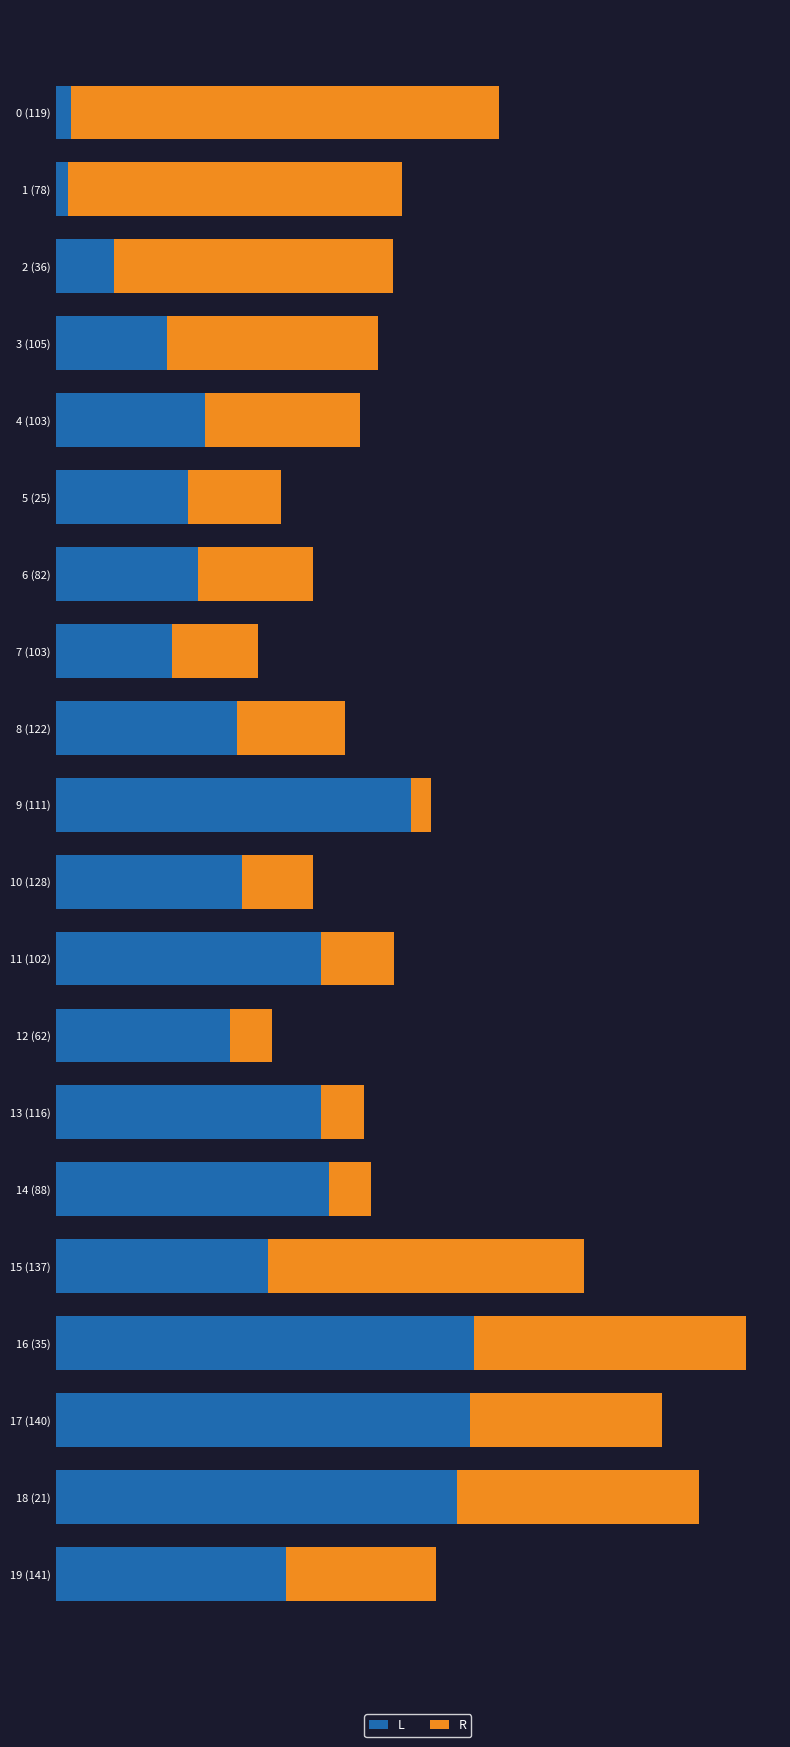

What is the sum of all L values?

11198063